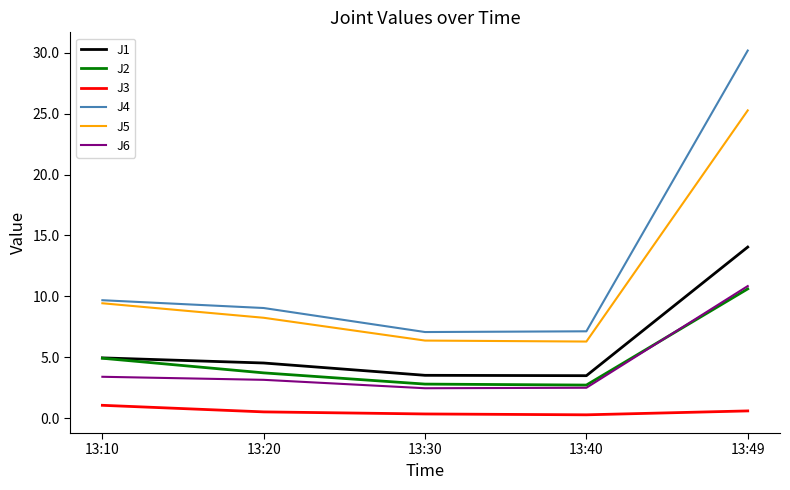

True or false: J1 and J3 cross at least once.

False